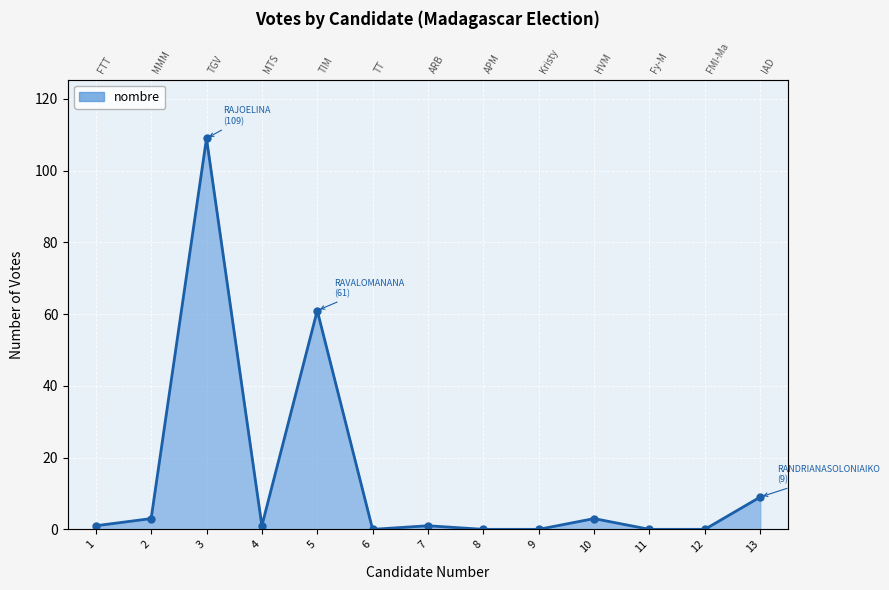

What is the sum of the values at 6 and 13?

9